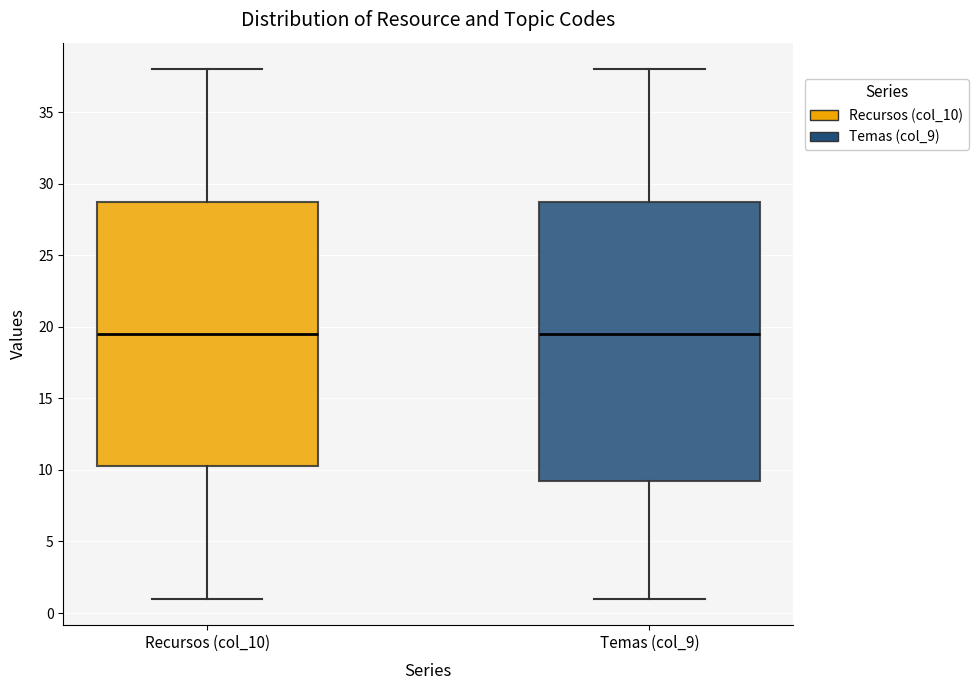

Reading left to right, read every box against the y-axis: the position of its median line, the range the box covers, and the ends of its whiskers. The values are not printed on the chart, so give them approximately, as read against the axis.

Recursos (col_10): median 19.5, box 10.5 to 29.0, whiskers 1.0 to 38.0
Temas (col_9): median 19.5, box 9.5 to 29.0, whiskers 1.0 to 38.0